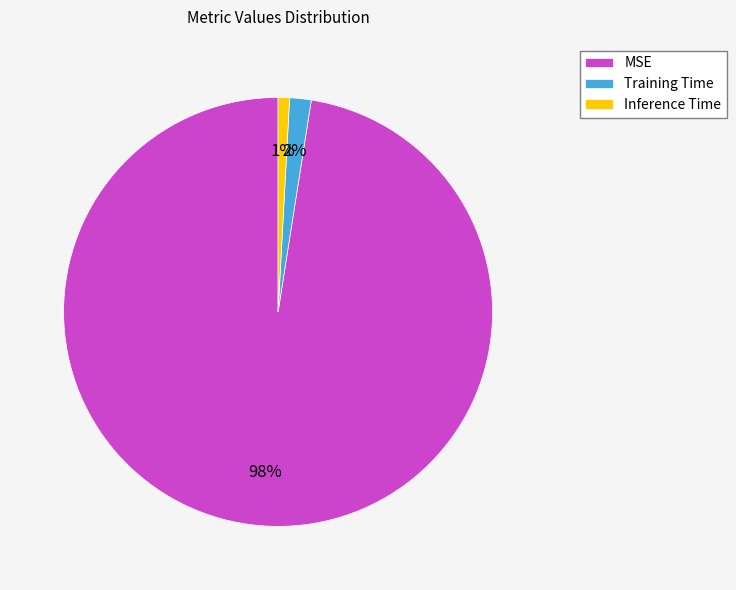

Is it true that Inference Time is 11% of the pie?

False